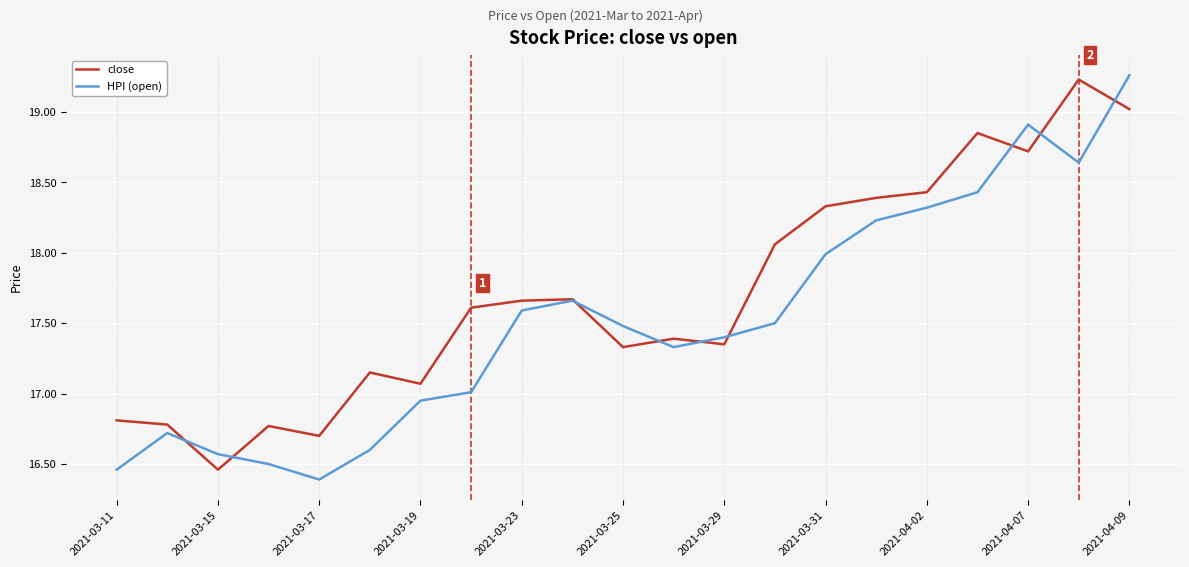

What is the maximum value for close?

19.2